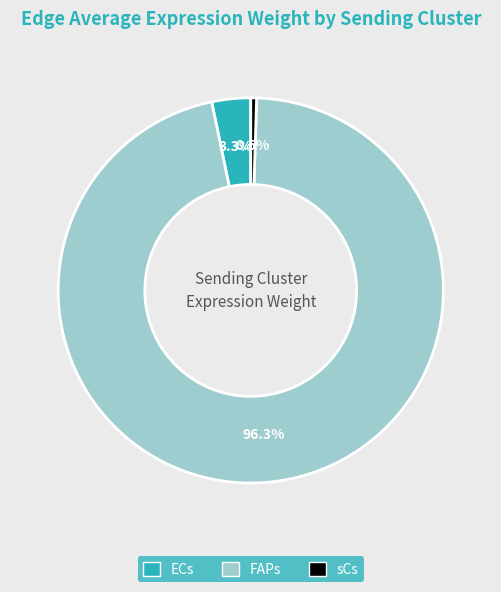

Do sCs and FAPs together represent more than half of the pie?

Yes